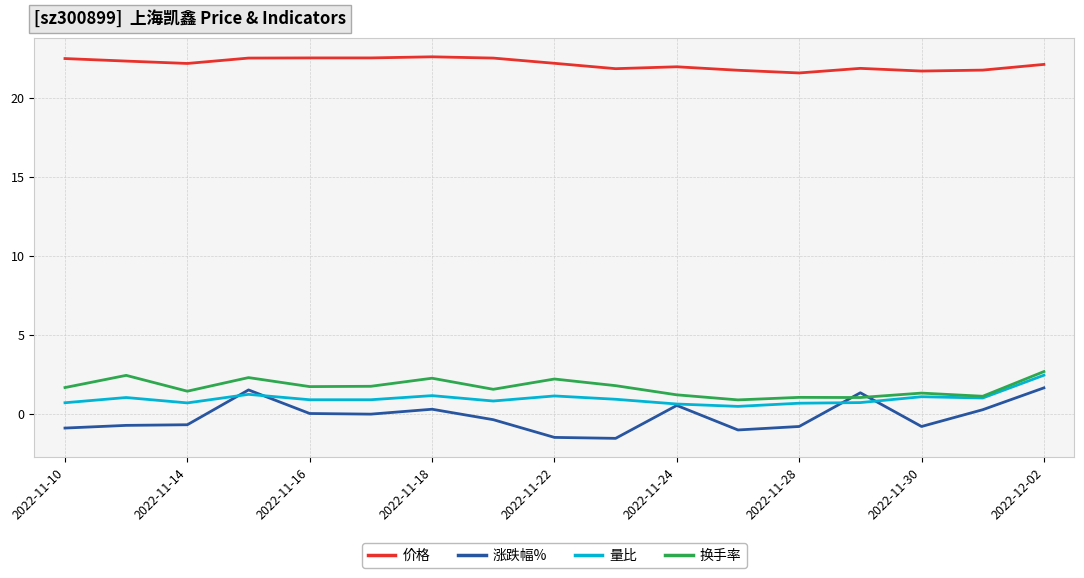

Count the number of data series in this chart.

4